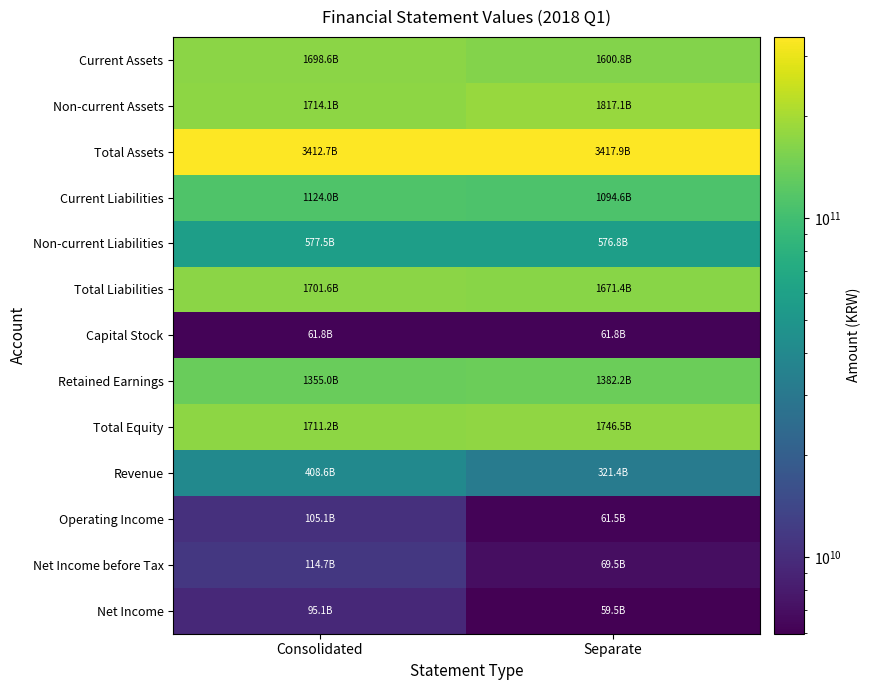

Reading left to right, what are all the values shown in this chart?

Current Assets: Consolidated=169859469426	Separate=160078084854
Non-current Assets: Consolidated=171412654441	Separate=181709898456
Total Assets: Consolidated=341272123867	Separate=341787983310
Current Liabilities: Consolidated=112403458482	Separate=109459088857
Non-current Liabilities: Consolidated=57752829851	Separate=57678172120
Total Liabilities: Consolidated=170156288333	Separate=167137260977
Capital Stock: Consolidated=6184415000	Separate=6184415000
Retained Earnings: Consolidated=135498737877	Separate=138224832081
Total Equity: Consolidated=171115835534	Separate=174650722333
Revenue: Consolidated=40859382919	Separate=32137372623
Operating Income: Consolidated=10509752030	Separate=6146706203
Net Income before Tax: Consolidated=11474768418	Separate=6951259827
Net Income: Consolidated=9511183054	Separate=5951881135